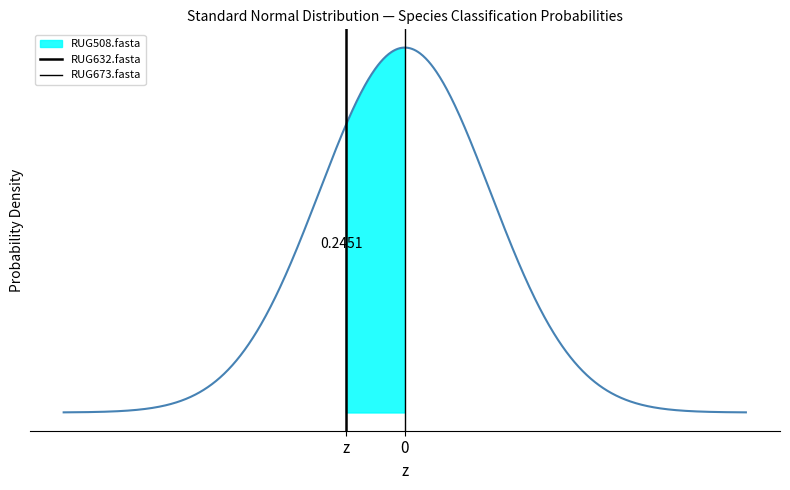

What is the sum of the RUG673.fasta values at 0 and z?

1